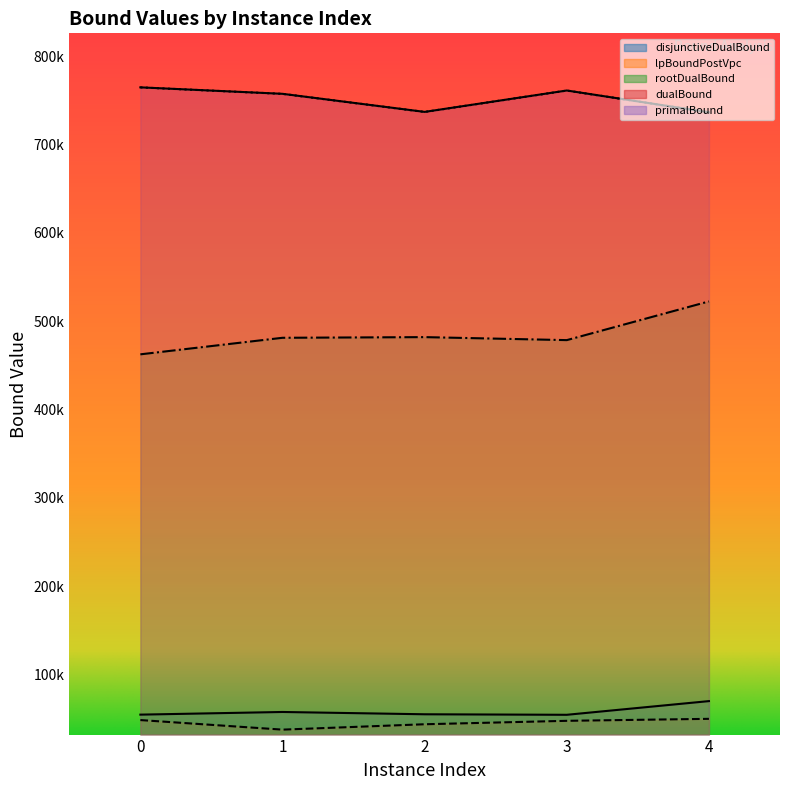

What is the value of the primalBound point at the 1st from the left?

764772.0